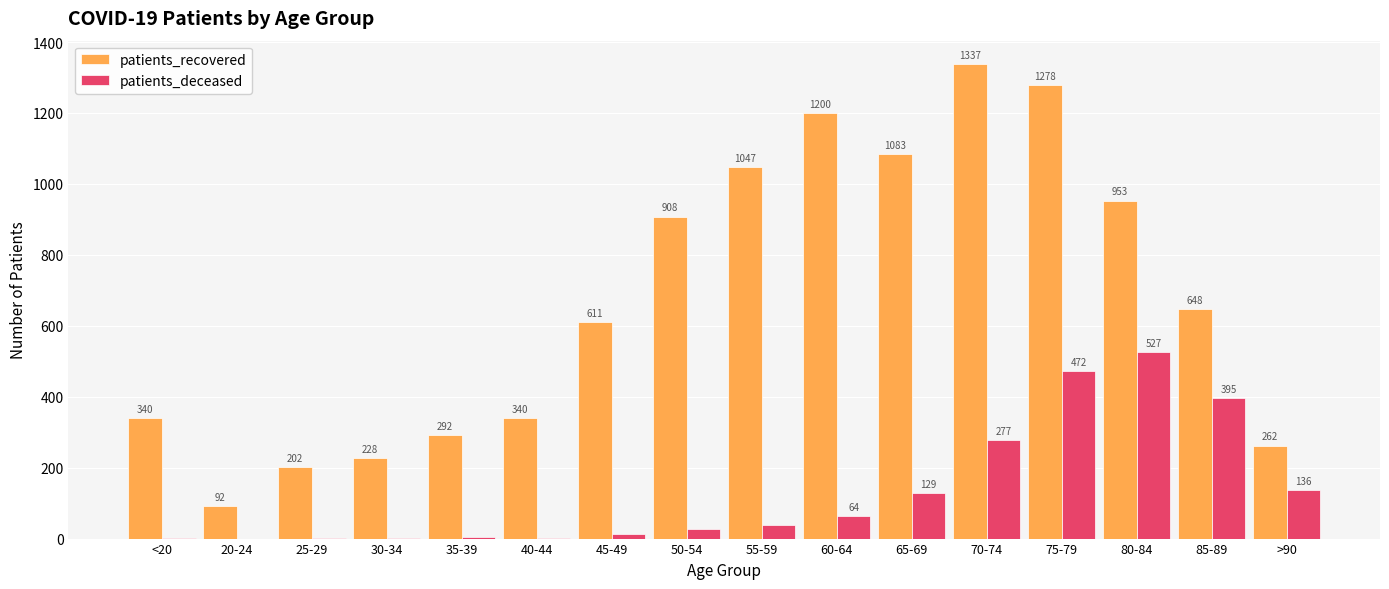

Read the patients_recovered value at 45-49, to the nearest 100.

600